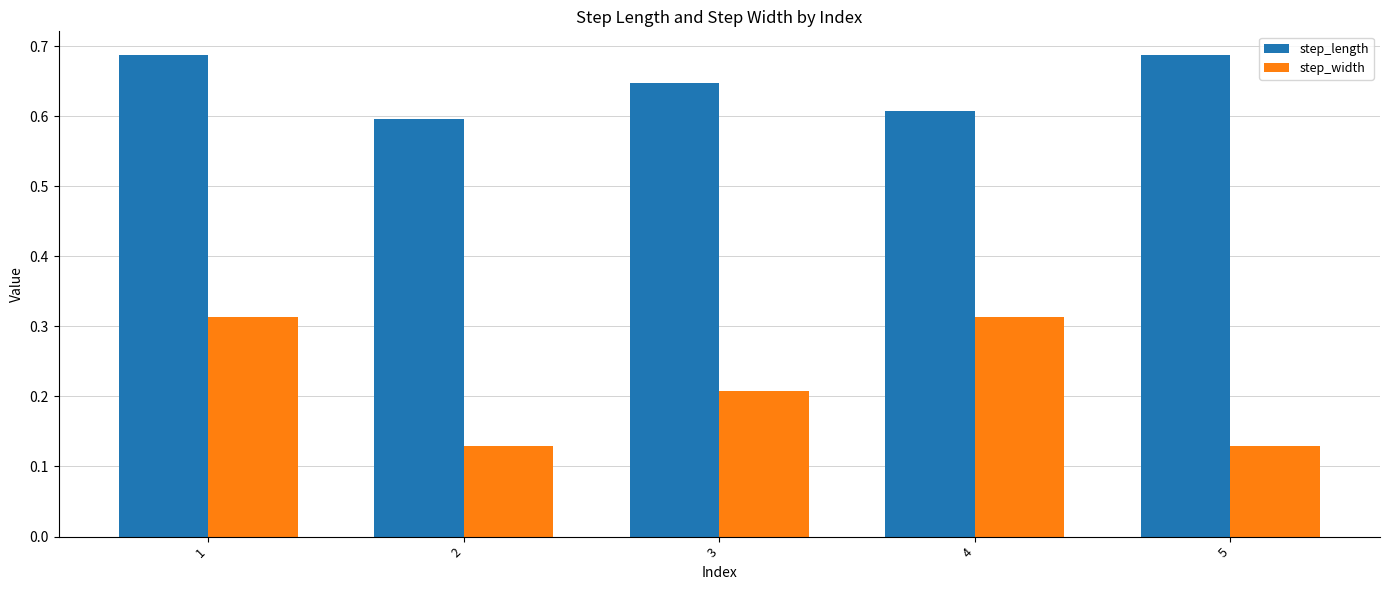

How many step_length values are between 0 and 1?

5